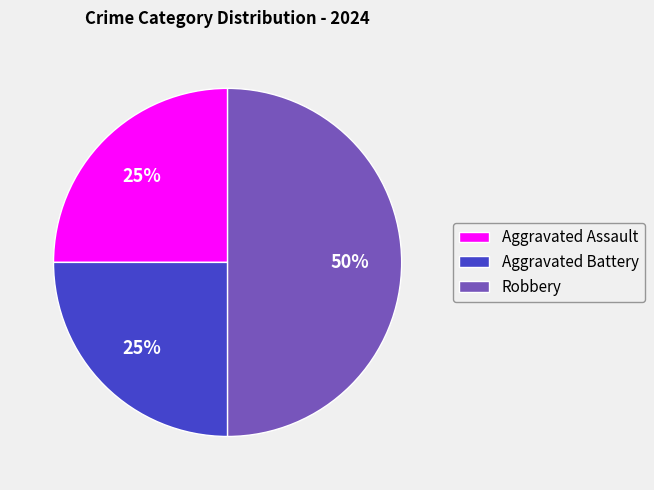

Is the sum of Aggravated Assault and Robbery greater than half?

Yes